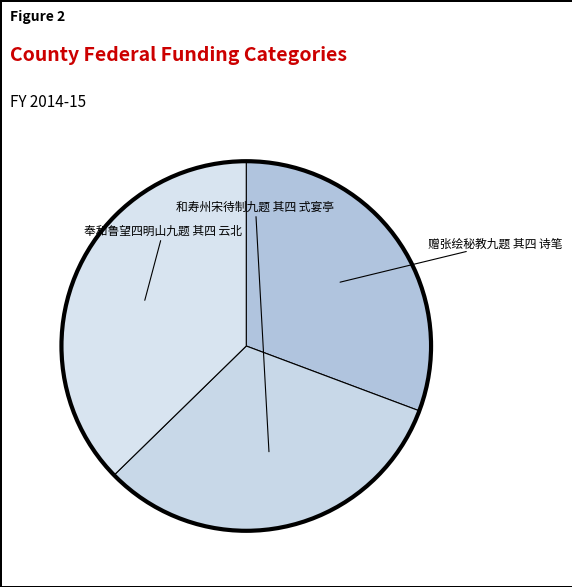

To the nearest percent, what is the difference between the largest and smallest slice percentages?

7%